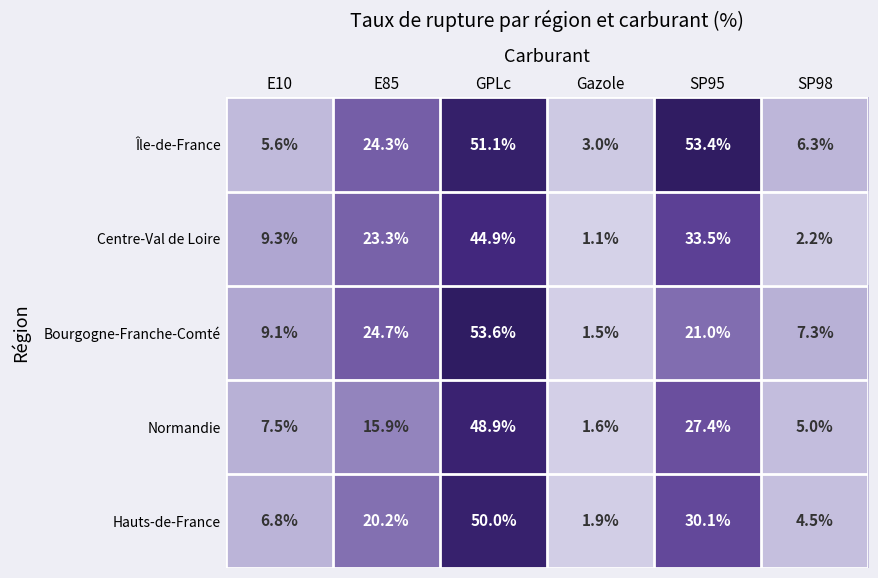

What is the average value of the Centre-Val de Loire series?

19.1